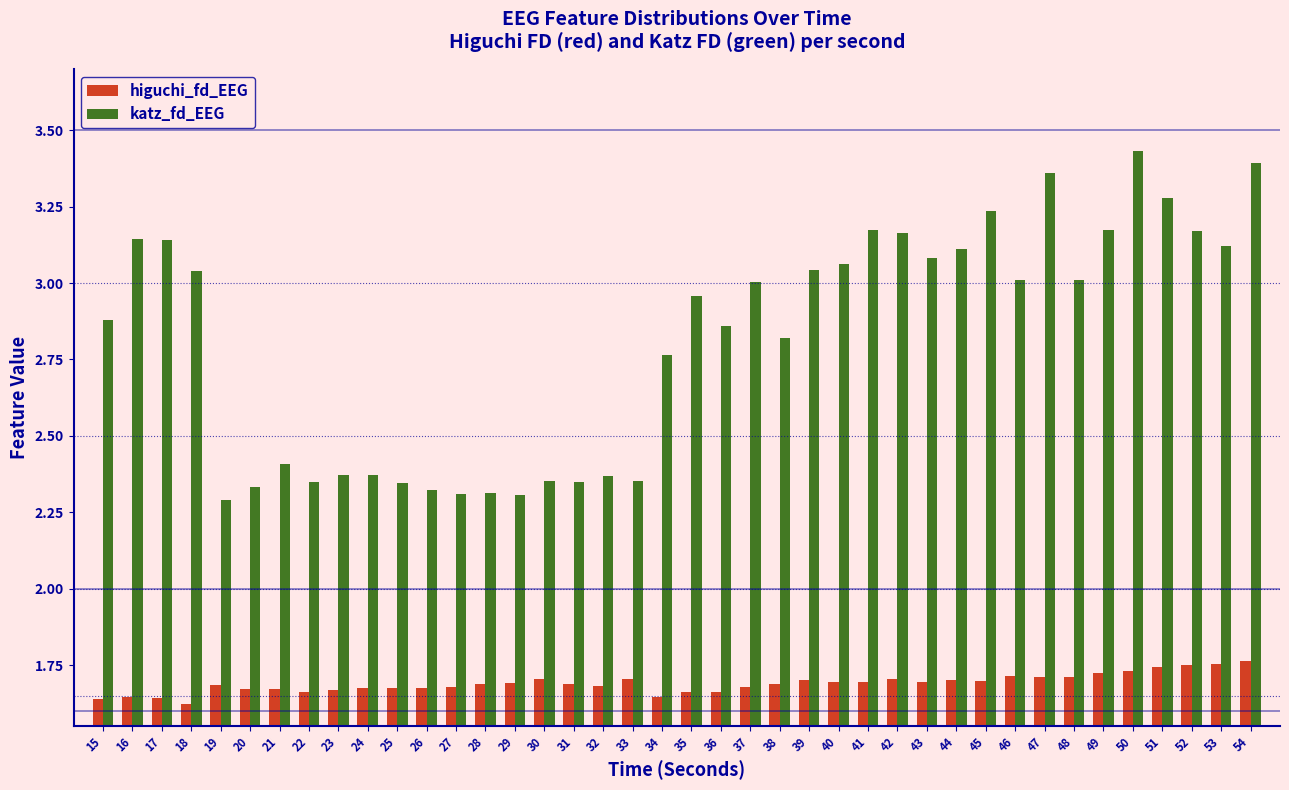

What is the difference between the maximum and minimum values in the katz_fd_EEG series?

1.1